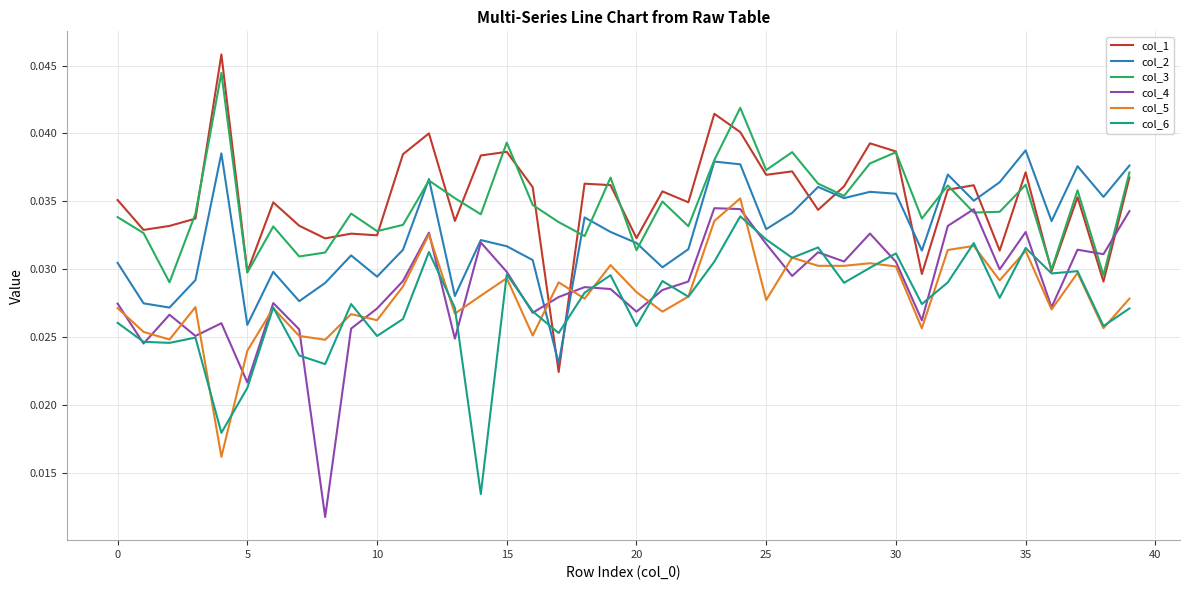

True or false: col_5 and col_3 cross at least once.

False